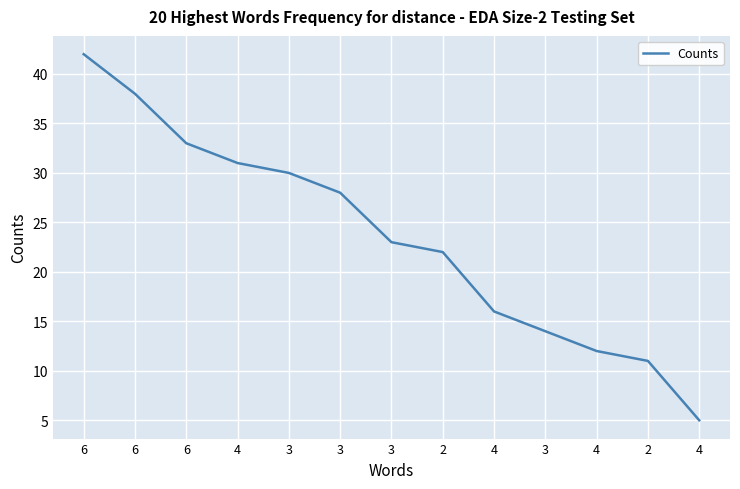

Which label corresponds to the largest value in the chart?

6